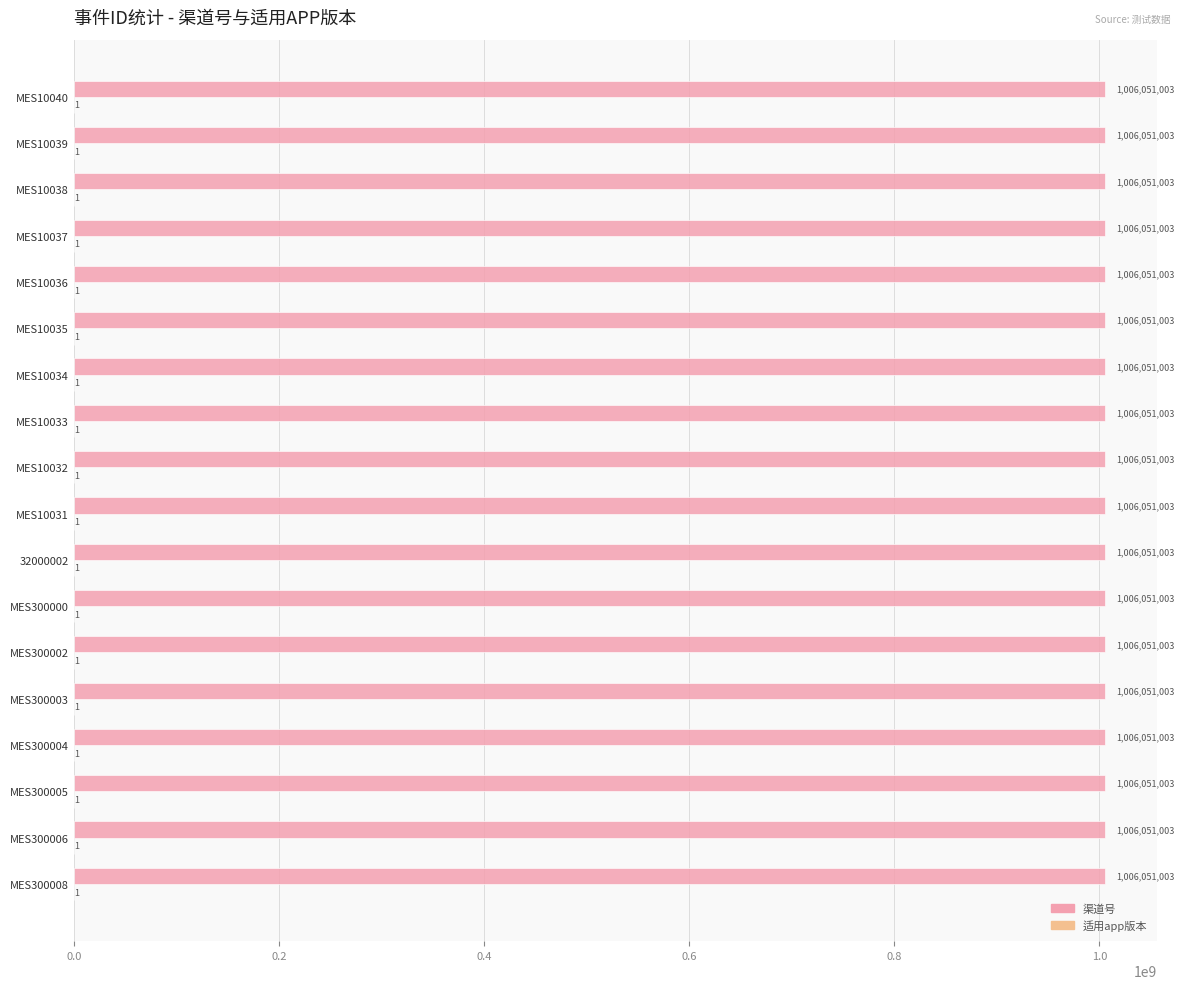

What is the total value across all series at MES300002?

1006051004